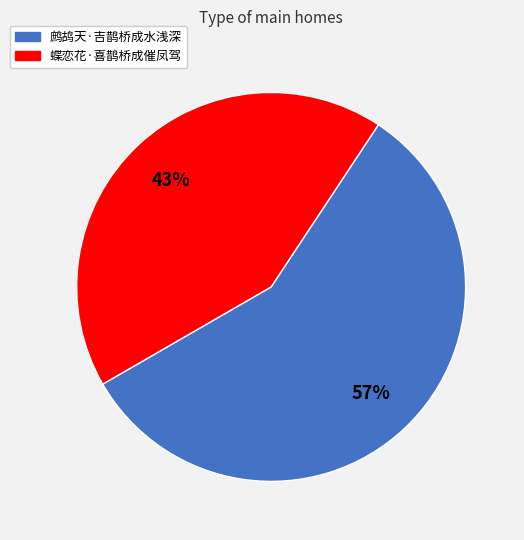

To the nearest percent, what percentage of the pie is 鹧鸪天·吉鹊桥成水浅深?

57%